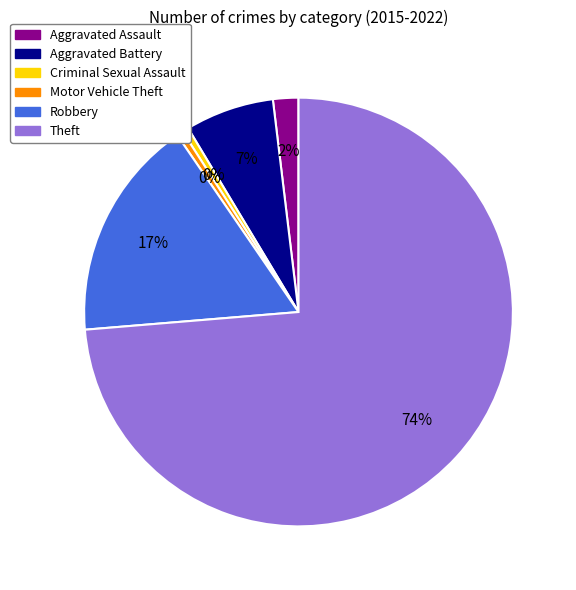

Do Robbery and Theft together represent more than half of the pie?

Yes